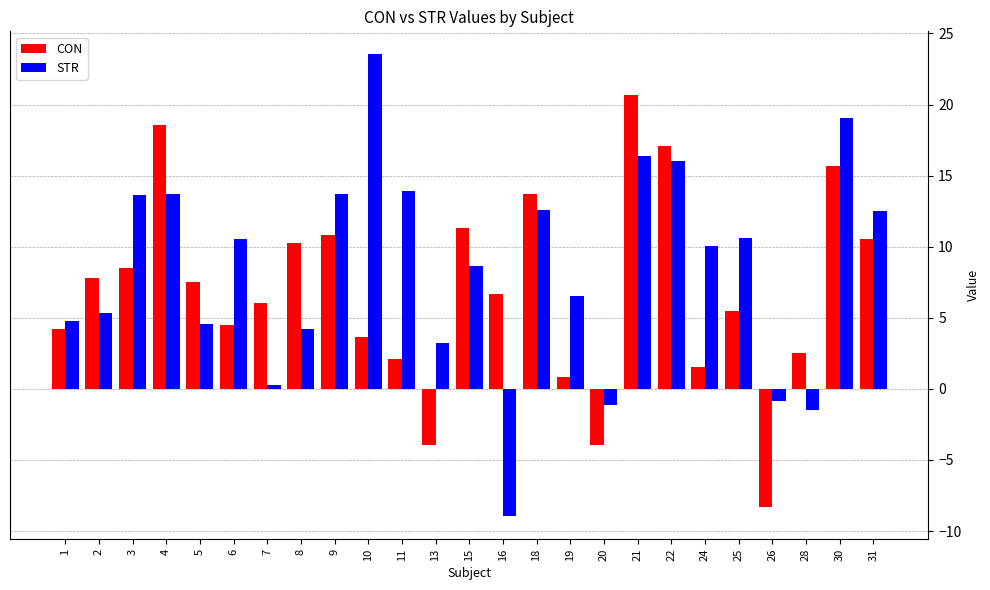

How many data points in STR are less than 10?

12